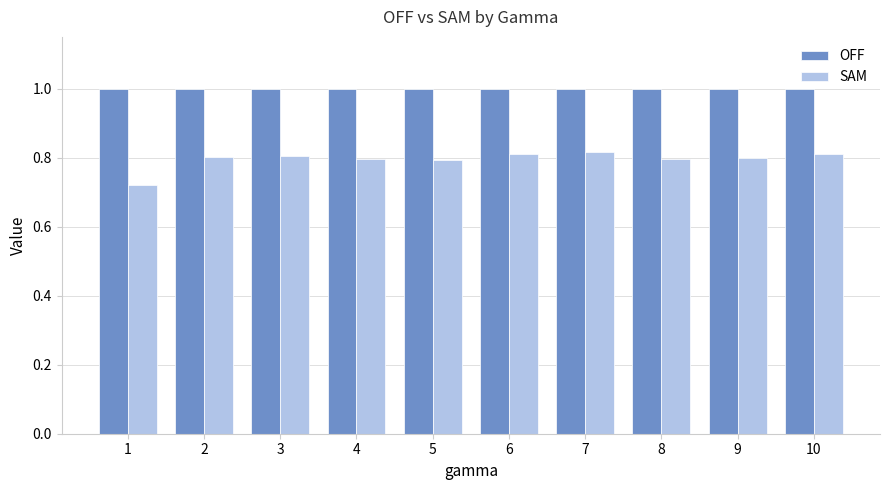

Is it true that SAM equals 0.8 at 9?

True